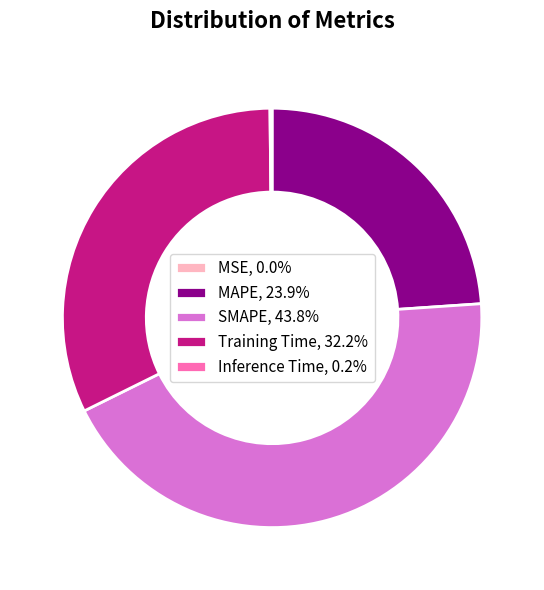

Is there any slice that represents more than half of the pie?

No